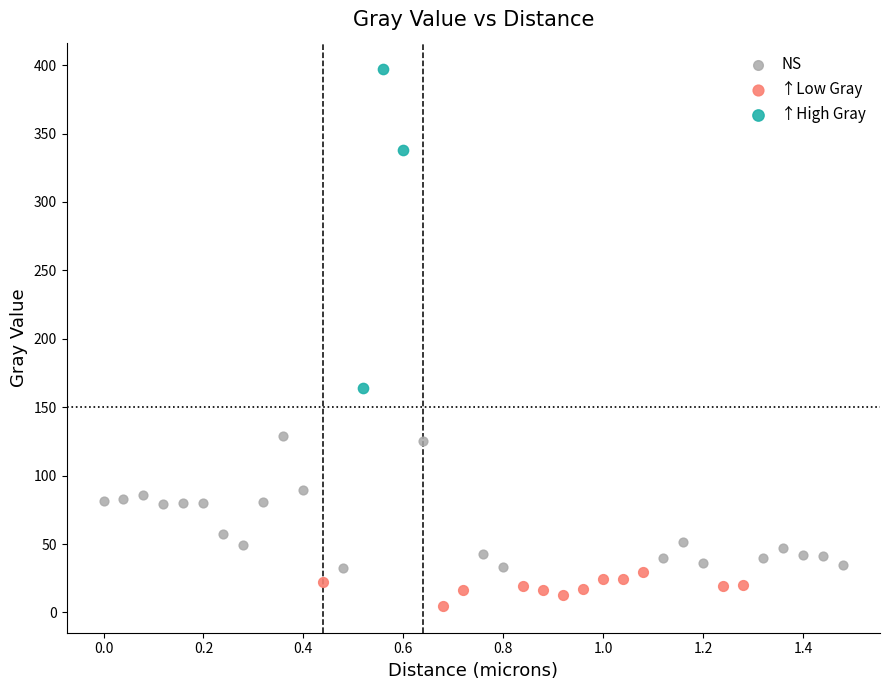

Which series contains the lowest Y value?

↑Low Gray